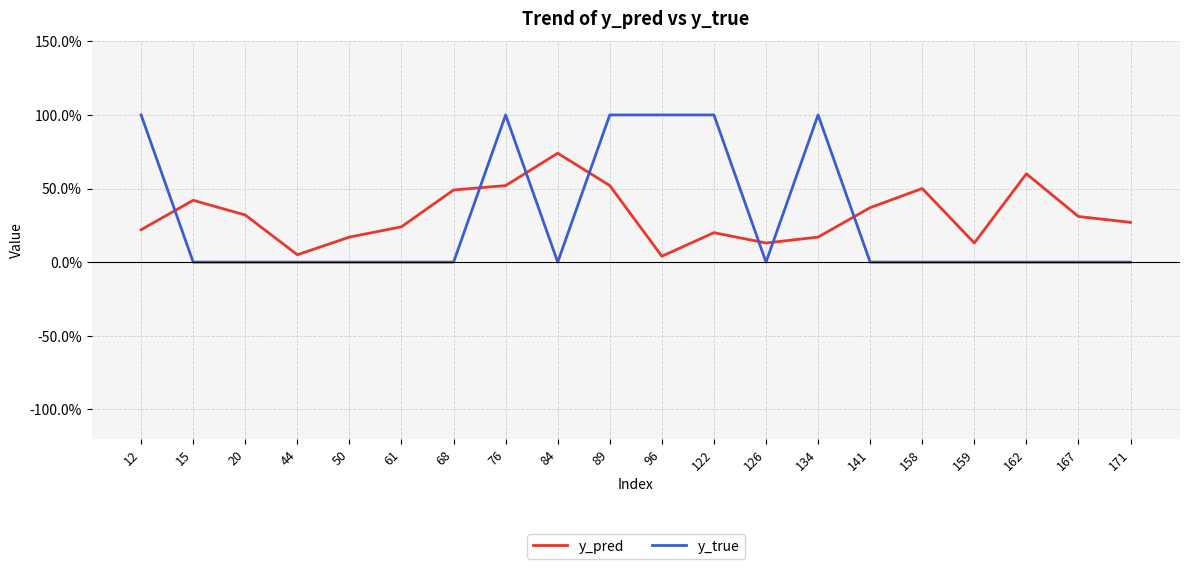

Is this an area chart (filled region under the line)?

No